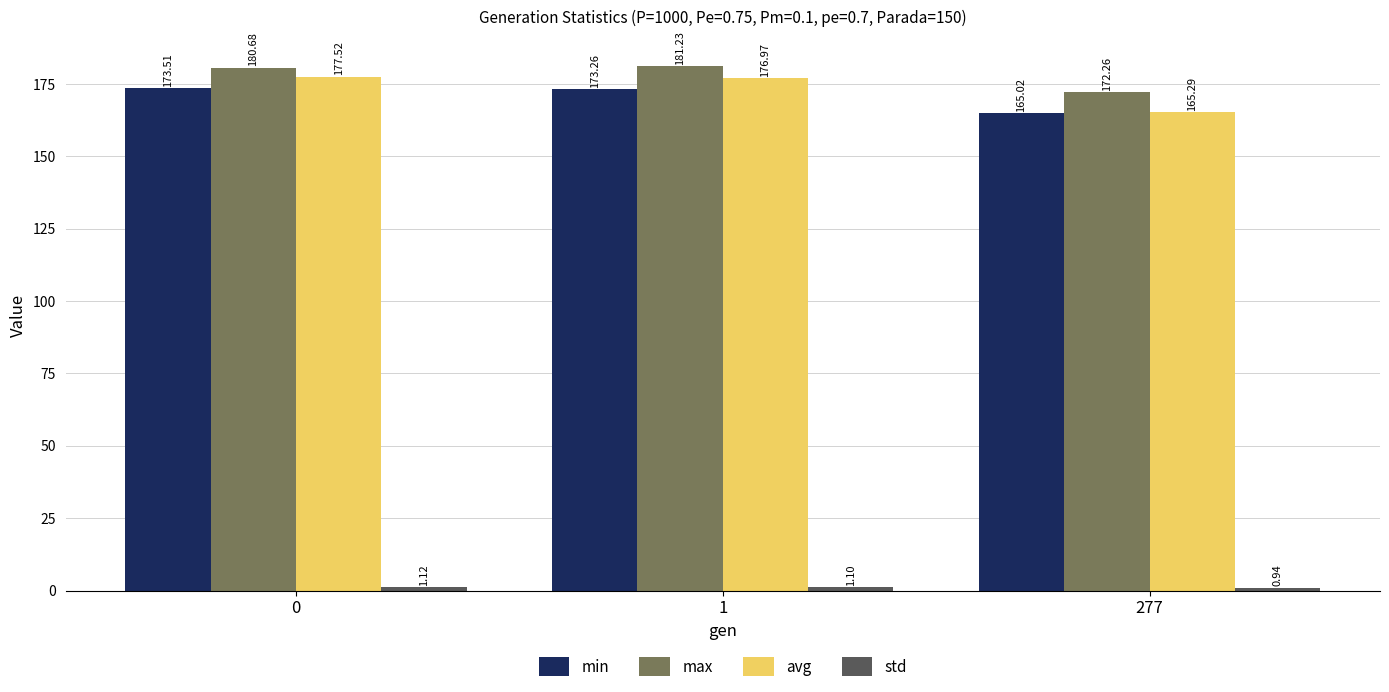

How many distinct data groups are displayed?

4